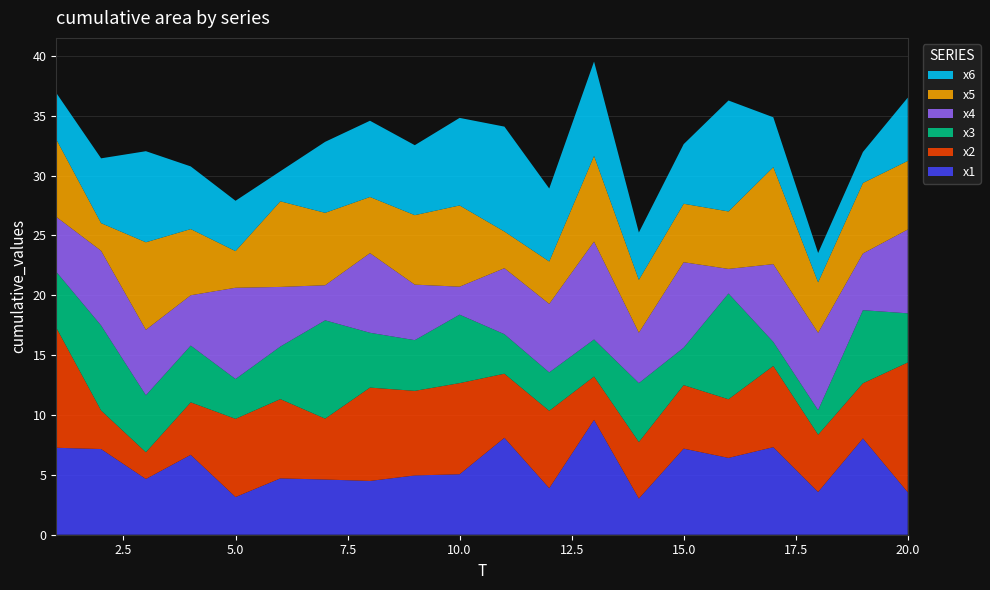

Reading right to left, extract all data points from this chart.

x1: 20=3.5	19=8.0	18=3.6	17=7.3	16=6.4	15=7.2	14=3.0	13=9.6	12=3.9	11=8.1	10=5.1	9=5.0	8=4.5	7=4.6	6=4.7	5=3.1	4=6.7	3=4.7	2=7.2	1=7.3
x2: 20=10.8	19=4.6	18=4.8	17=6.8	16=4.9	15=5.3	14=4.7	13=3.6	12=6.5	11=5.4	10=7.6	9=7.1	8=7.8	7=5.1	6=6.6	5=6.5	4=4.4	3=2.2	2=3.2	1=10.0
x3: 20=4.1	19=6.1	18=2.1	17=2.0	16=8.8	15=3.1	14=4.9	13=3.1	12=3.2	11=3.3	10=5.7	9=4.2	8=4.6	7=8.2	6=4.4	5=3.3	4=4.7	3=4.8	2=7.1	1=4.7
x4: 20=7.0	19=4.7	18=6.5	17=6.5	16=2.1	15=7.1	14=4.2	13=8.2	12=5.7	11=5.5	10=2.3	9=4.6	8=6.7	7=2.9	6=5.0	5=7.6	4=4.2	3=5.5	2=6.2	1=4.6
x5: 20=5.7	19=5.9	18=4.2	17=8.1	16=4.8	15=4.9	14=4.4	13=7.2	12=3.5	11=3.1	10=6.8	9=5.8	8=4.7	7=6.0	6=7.2	5=3.1	4=5.5	3=7.3	2=2.3	1=6.5
x6: 20=5.3	19=2.6	18=2.4	17=4.2	16=9.3	15=5.0	14=4.0	13=7.9	12=6.1	11=8.8	10=7.3	9=5.8	8=6.4	7=5.9	6=2.5	5=4.2	4=5.2	3=7.6	2=5.4	1=3.9